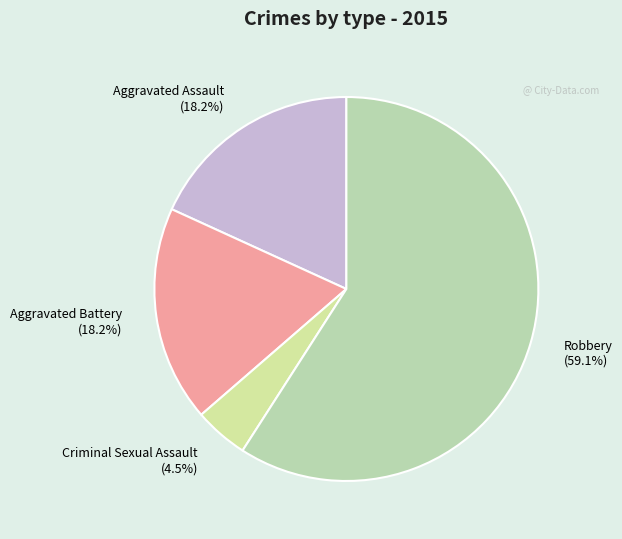

The Aggravated Assault slice represents 18% of the pie. True or false?

True